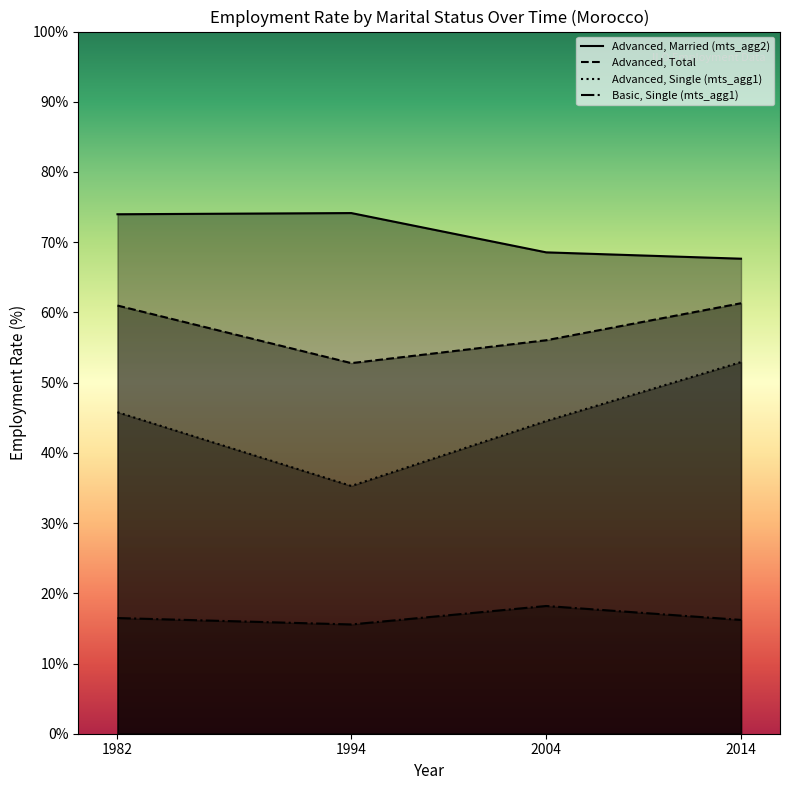

At which category is the sum across all series the highest?

2014